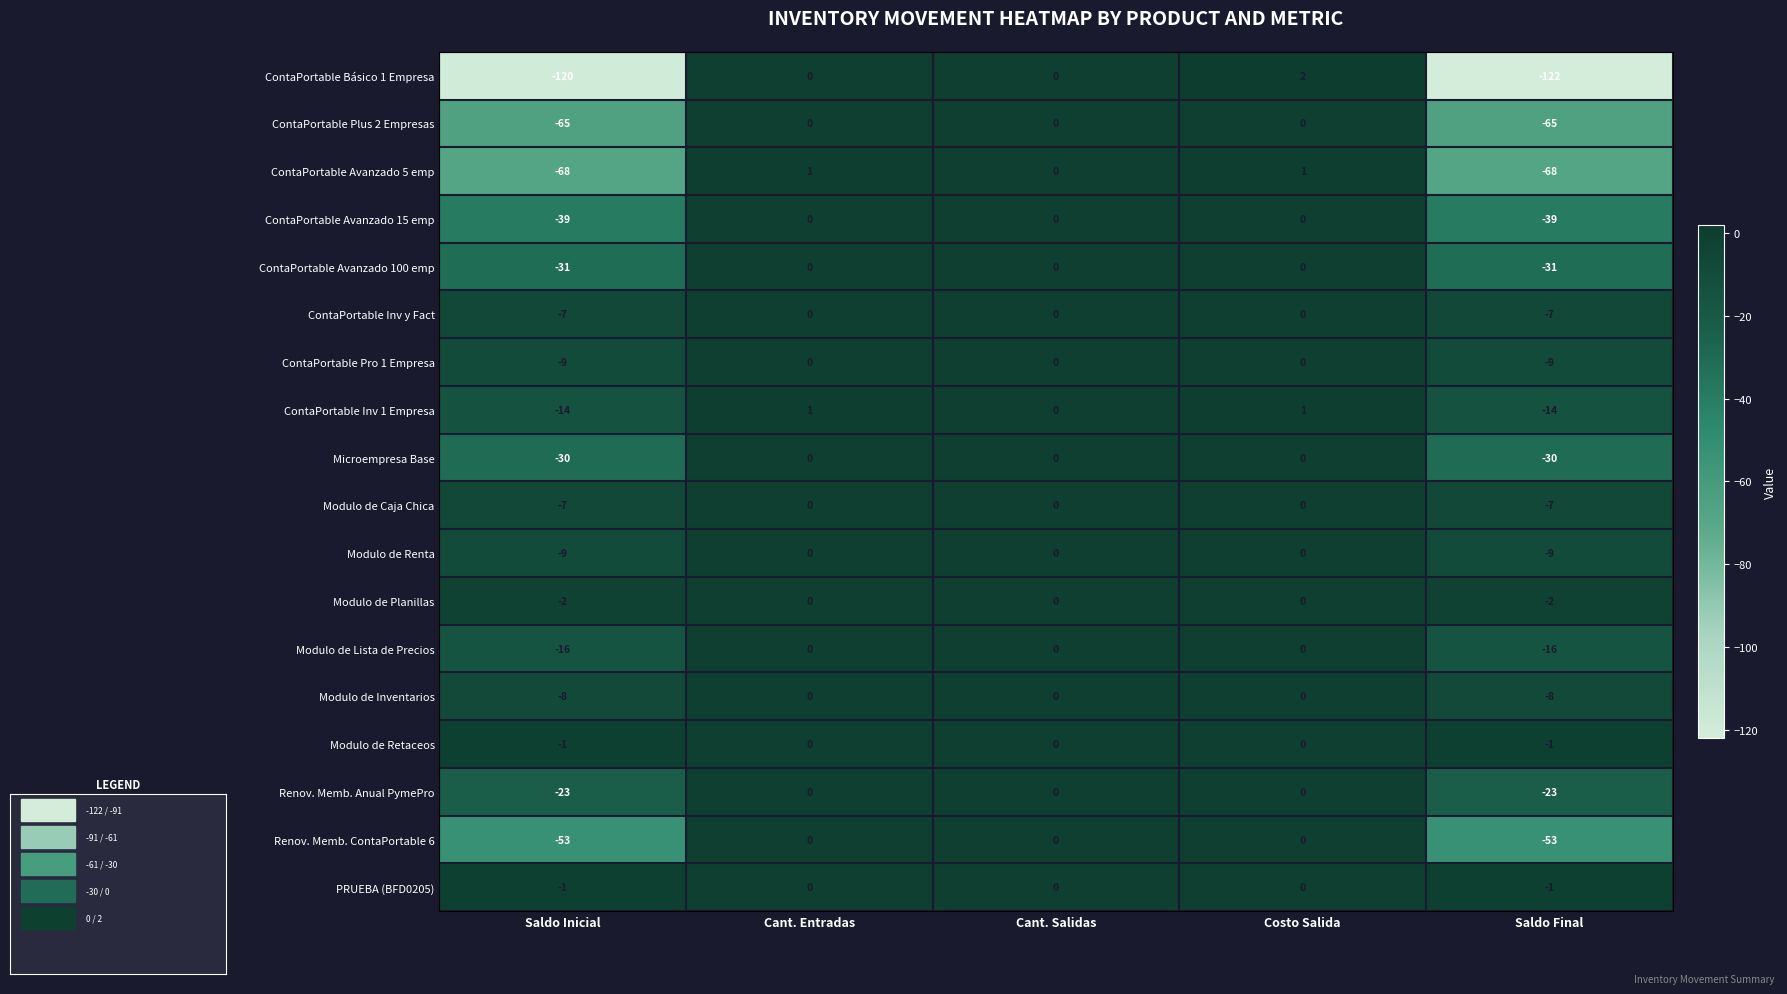

What is the spread (max minus min) of values at Cant. Entradas?

1